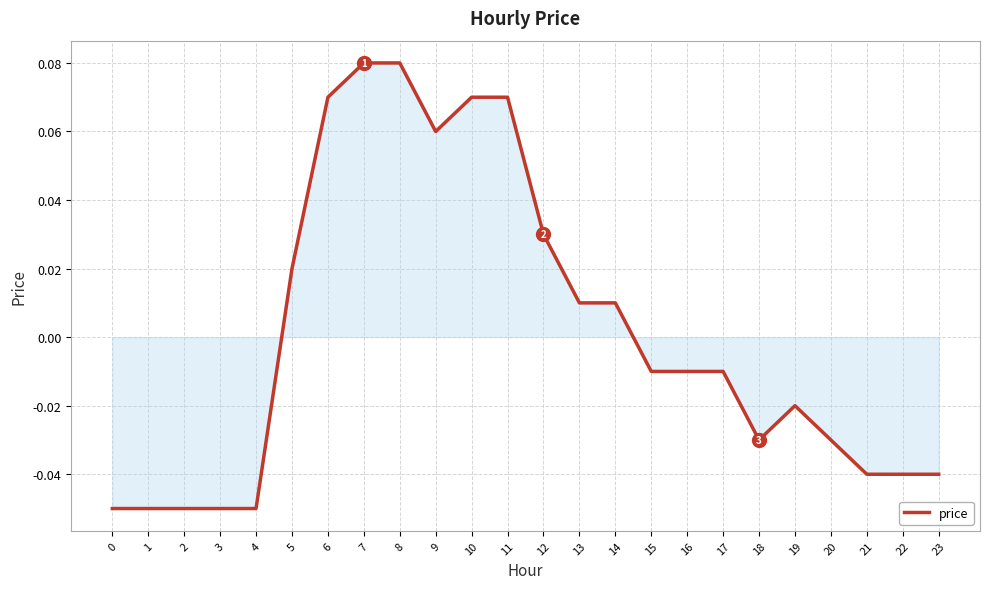

Is it true that the value at 23 is -0.1?

False